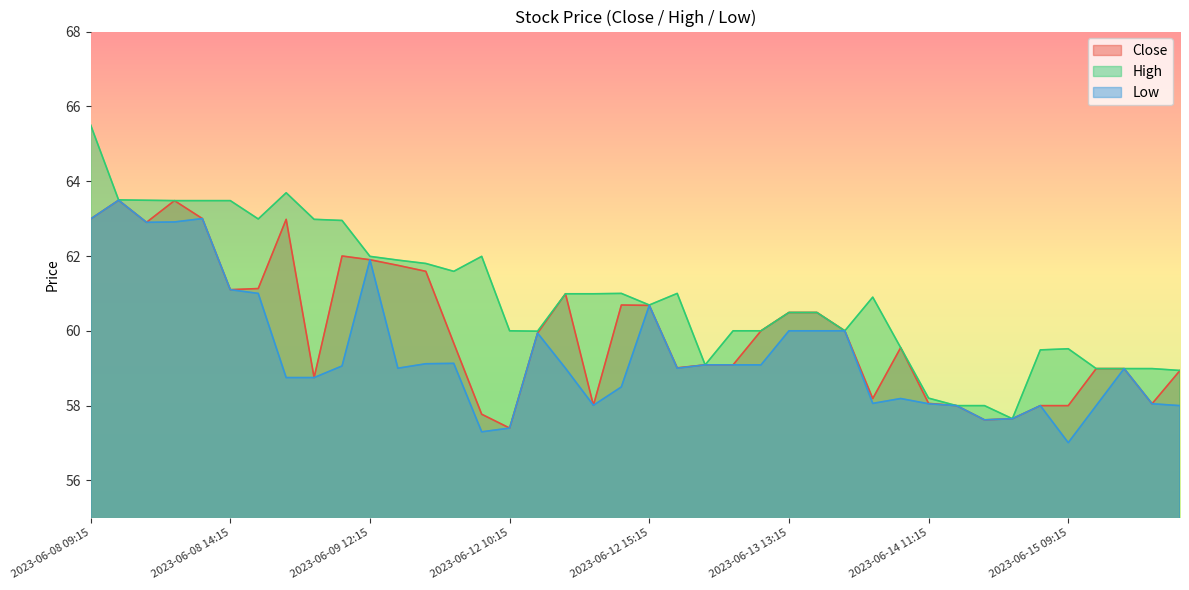

Count the number of categories in the chart.

40